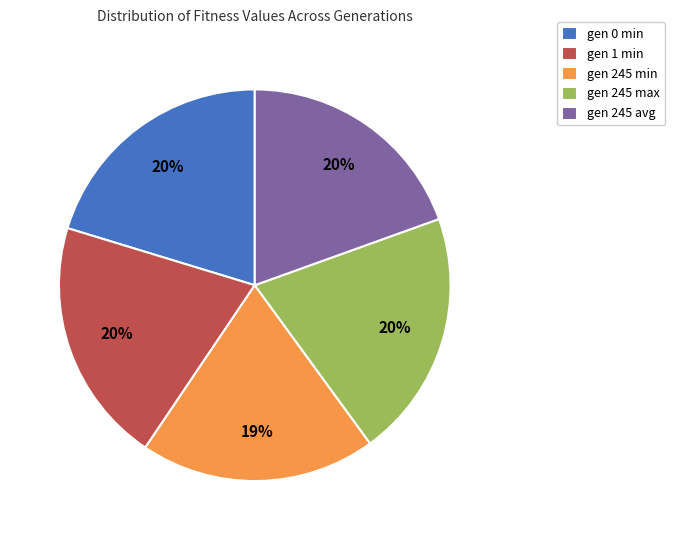

How many segments does this pie chart have?

5